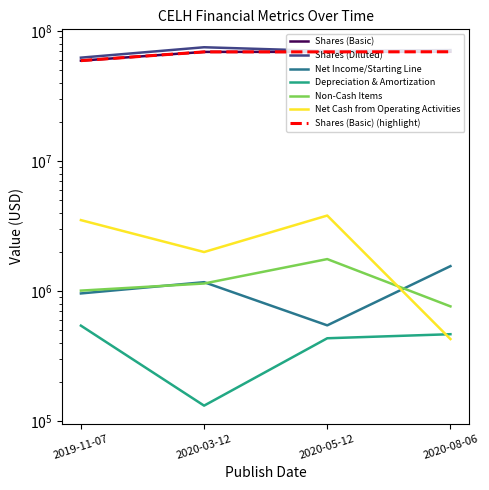

Read the Shares (Basic) value at 2020-05-12.

69284308